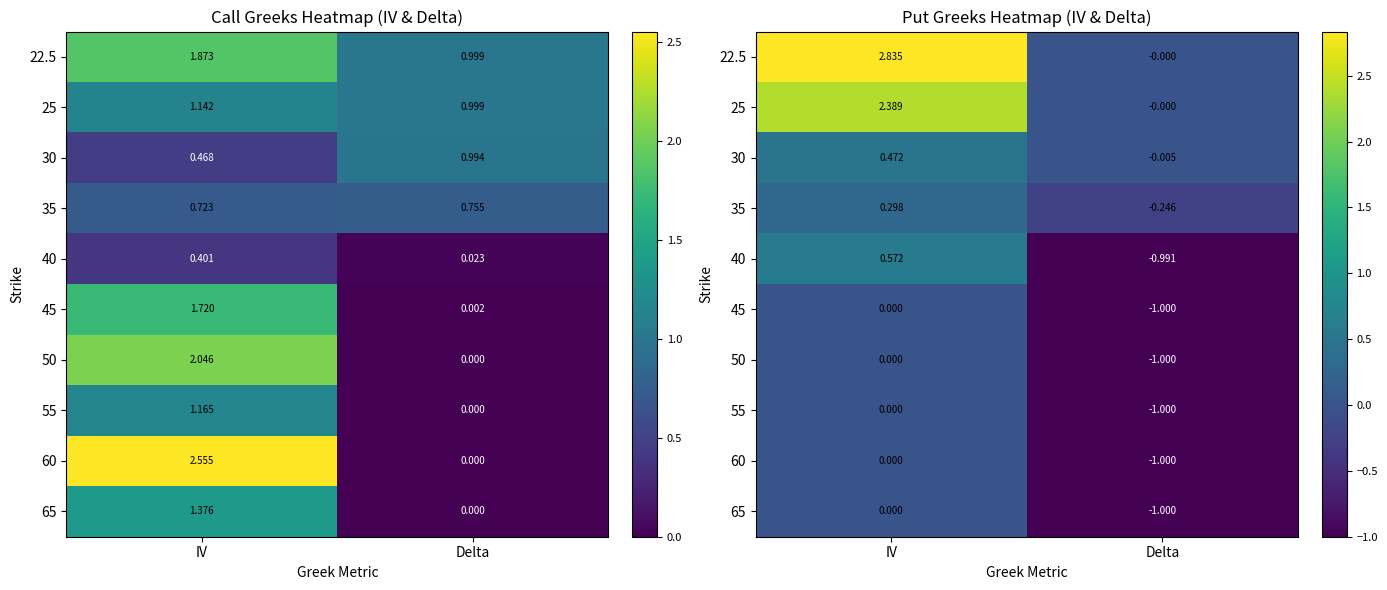

What is the average value of the 22.5 series?

1.4